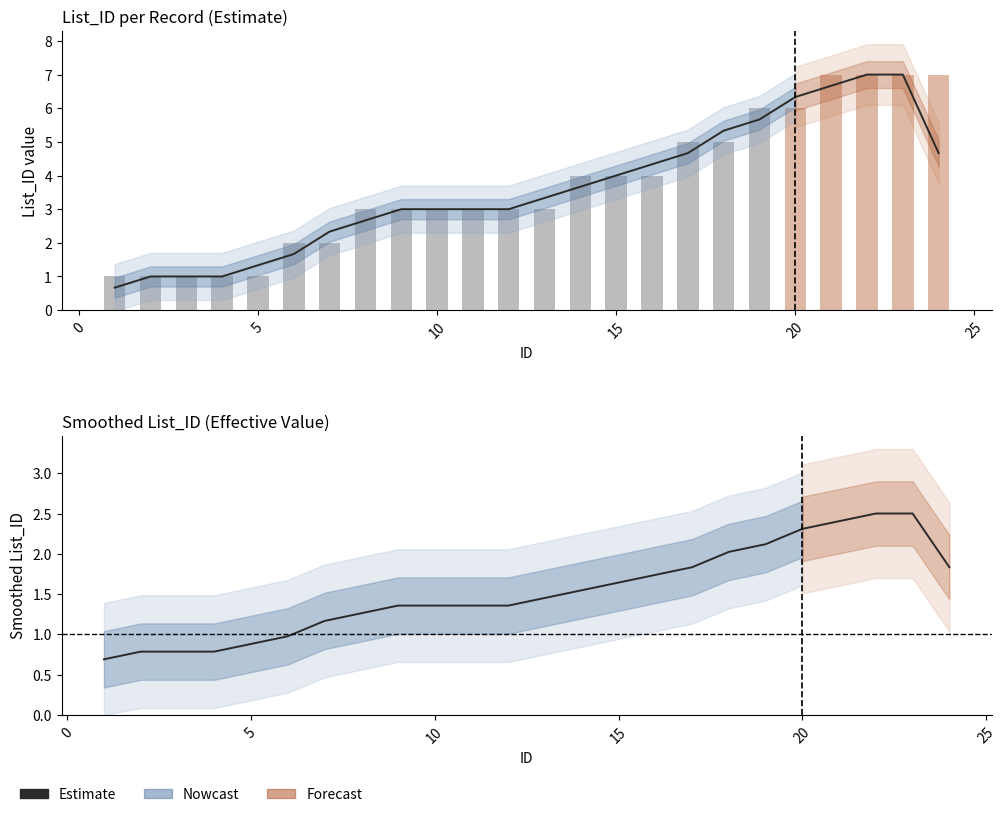

Reading left to right, transcribe all the data shown in this chart.

1=1	2=1	3=1	4=1	5=1	6=2	7=2	8=3	9=3	10=3	11=3	12=3	13=3	14=4	15=4	16=4	17=5	18=5	19=6	20=6	21=7	22=7	23=7	24=7